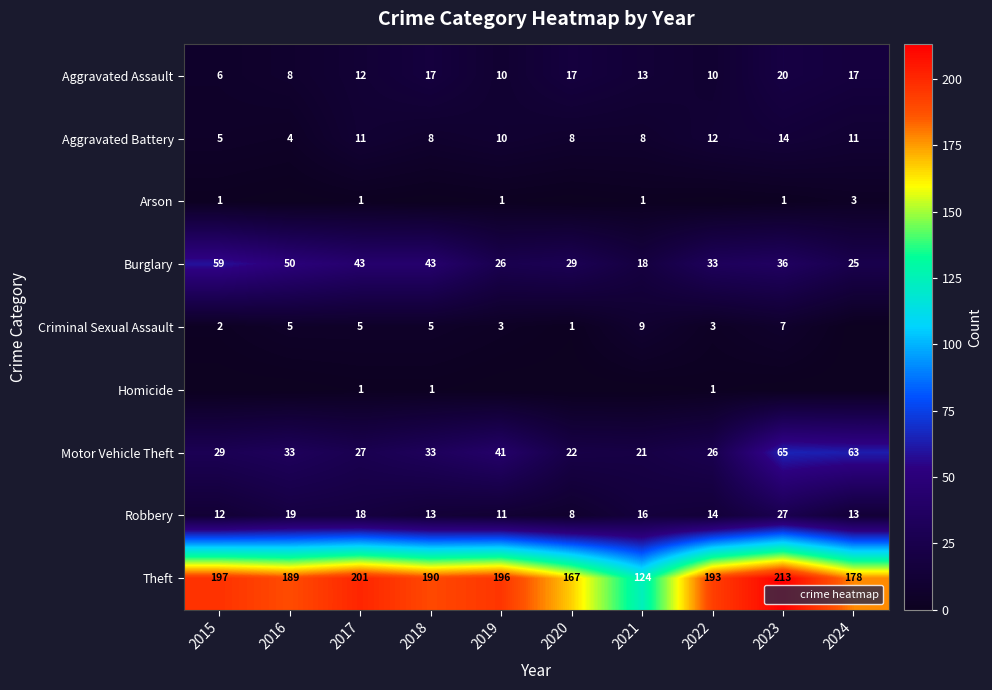

True or false: Aggravated Battery has a value of 4 at 2018.

False